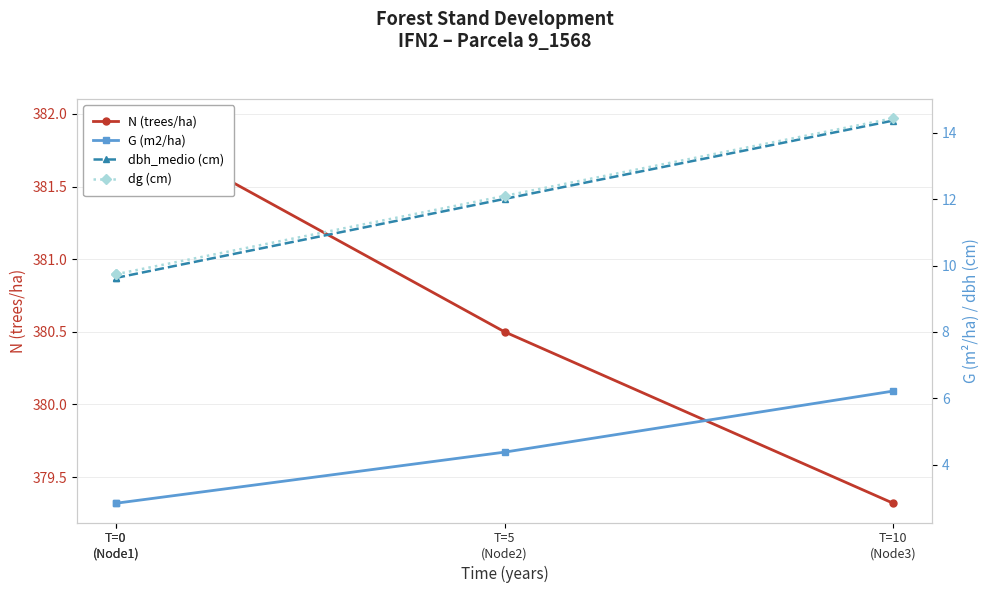

Between T=0
(Node1) and T=10
(Node3), which series saw the biggest shift?

dbh_medio (cm)